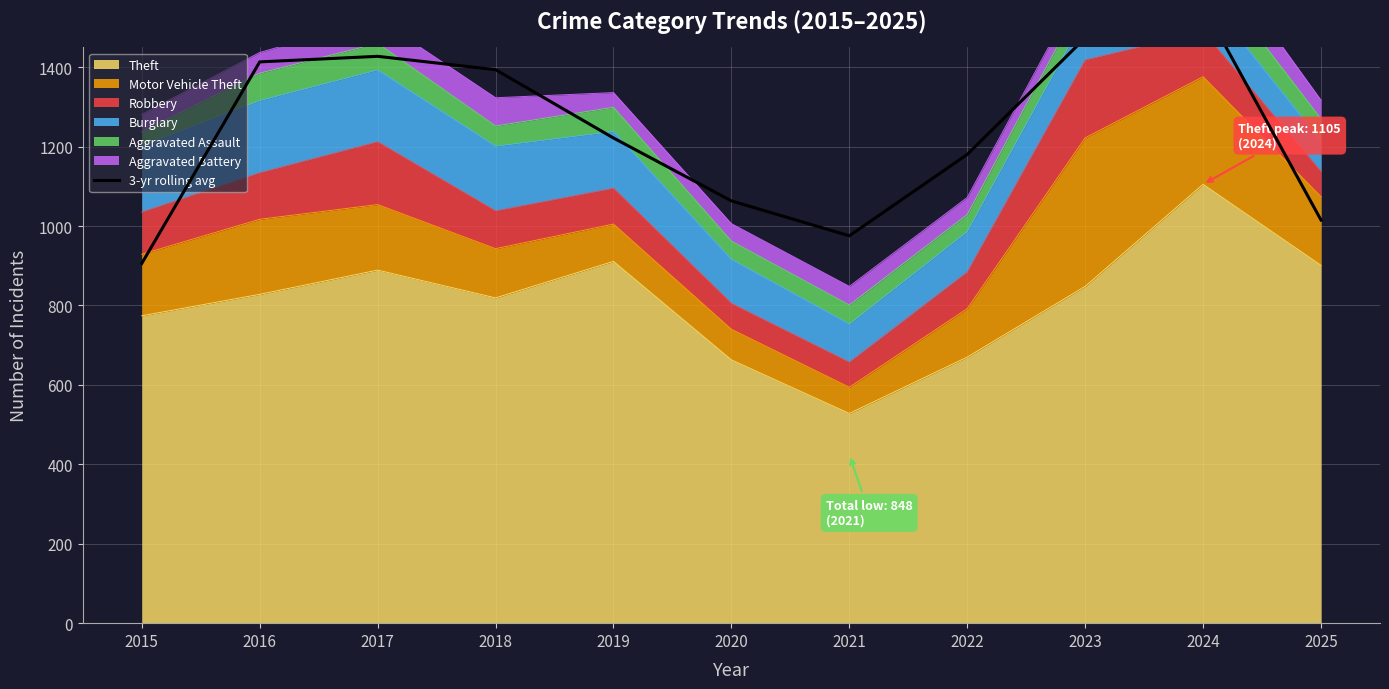

Approximately how many times larger is the value at 2018 compared to 2017?

1.0